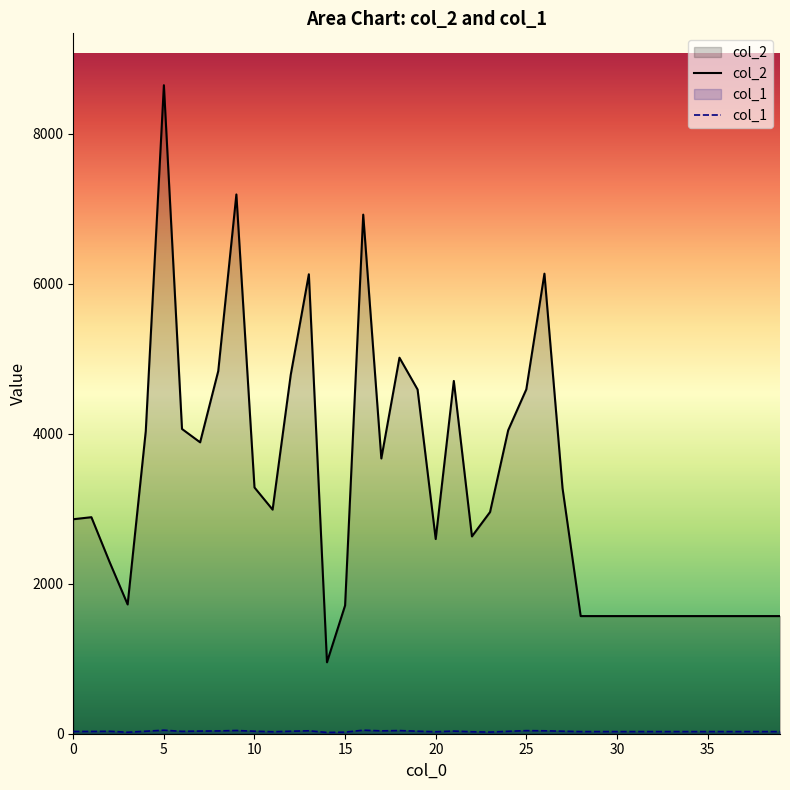

At which category is the sum across all series the highest?

5